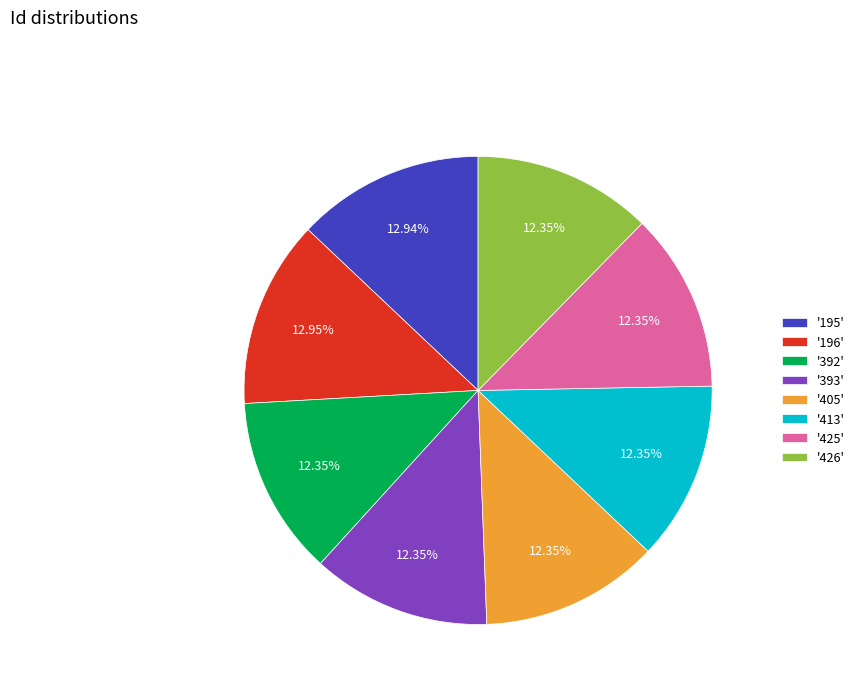

Count the number of slices in the pie.

8